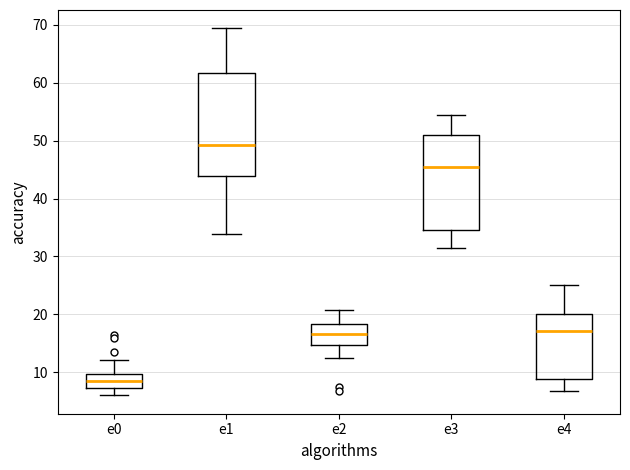

Which box has the highest median line?

e1